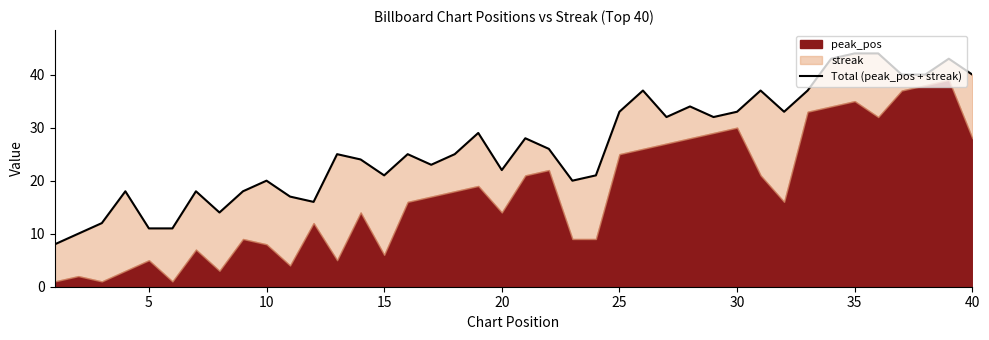

How many lines are shown in the chart?

1